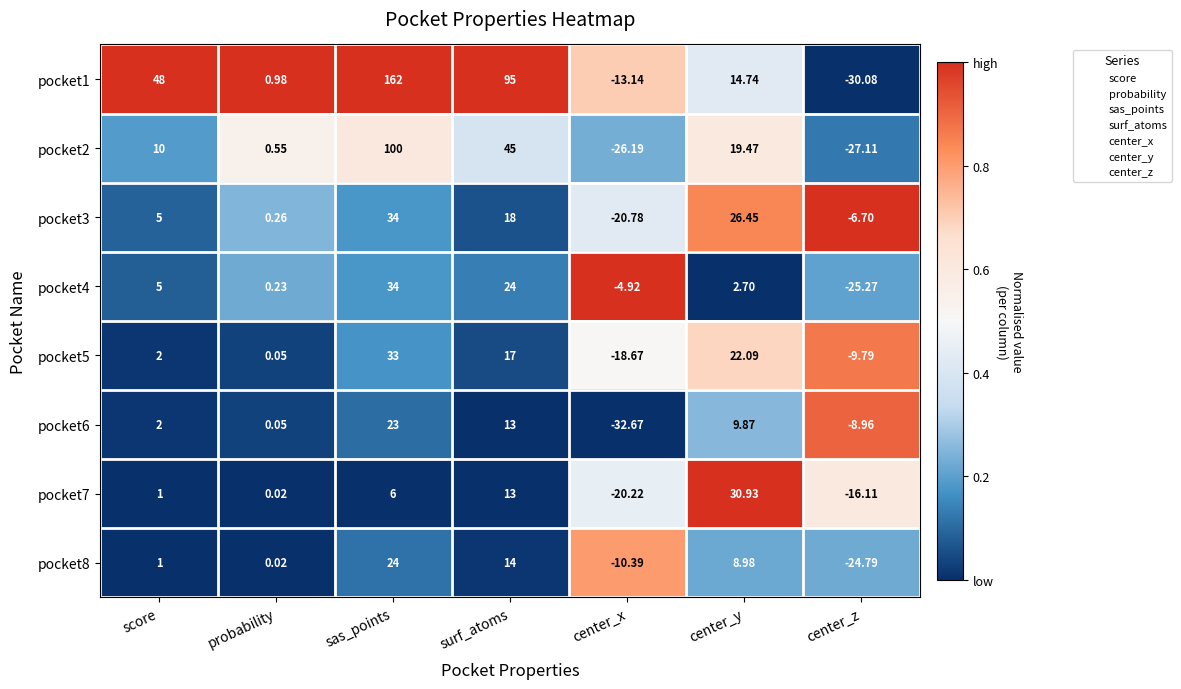

At which label does pocket1 first exceed 14?

score